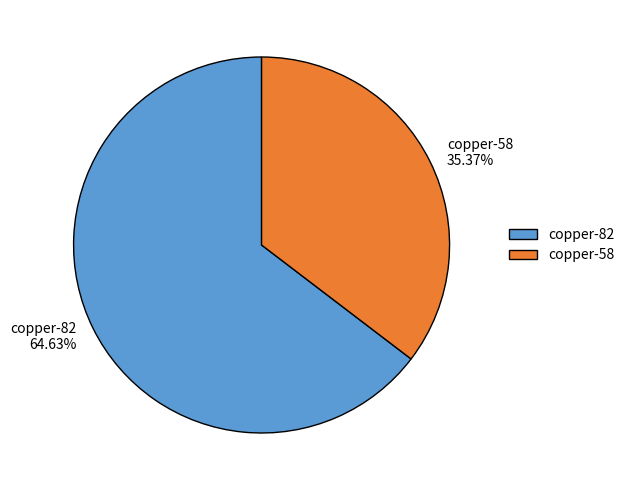

To the nearest percent, what is the average slice percentage?

50%